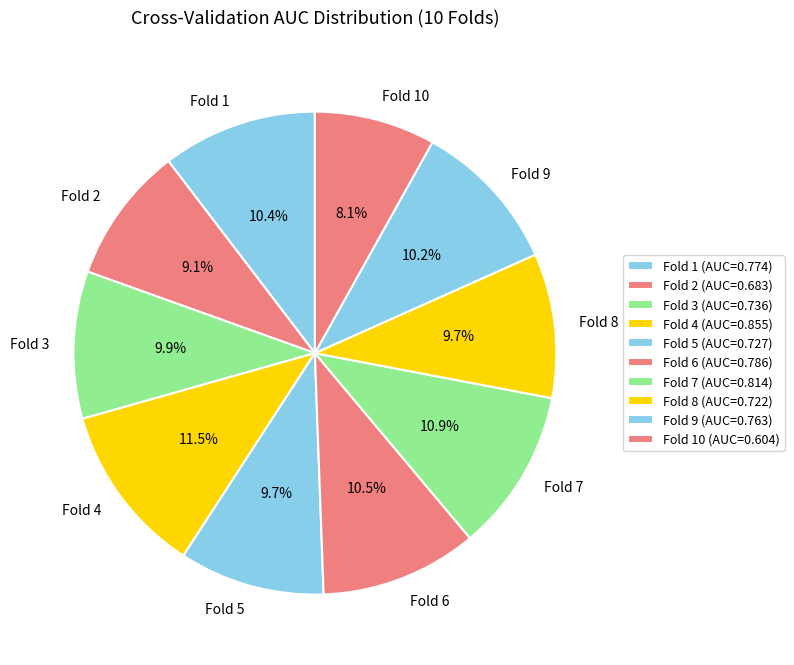

How many slices are in this pie chart?

10